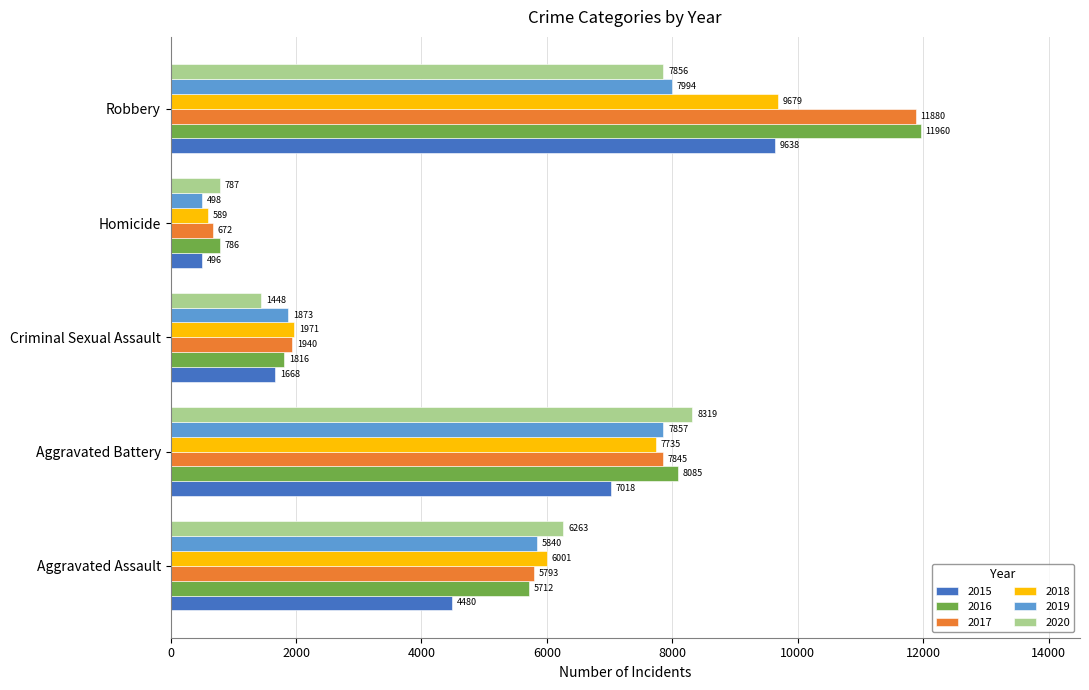

What is the average value of the 2020 series?

4935